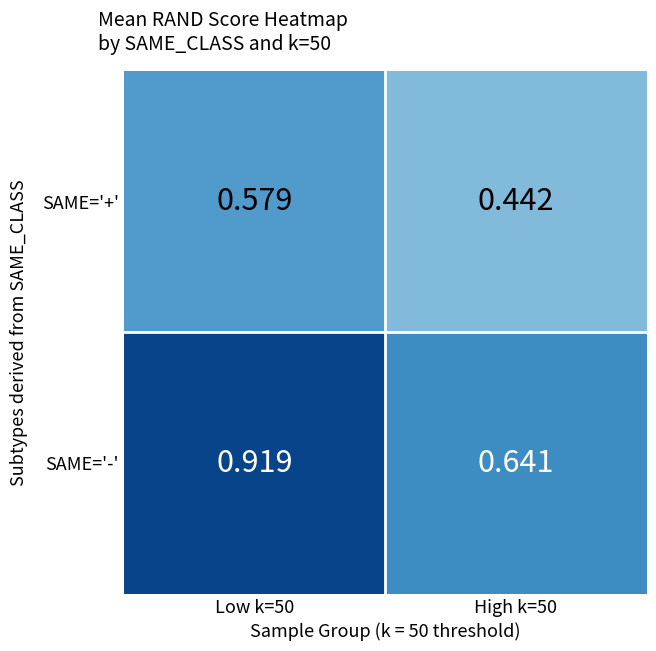

At High k=50, list the series in order from smallest to largest.

SAME='+', SAME='-'